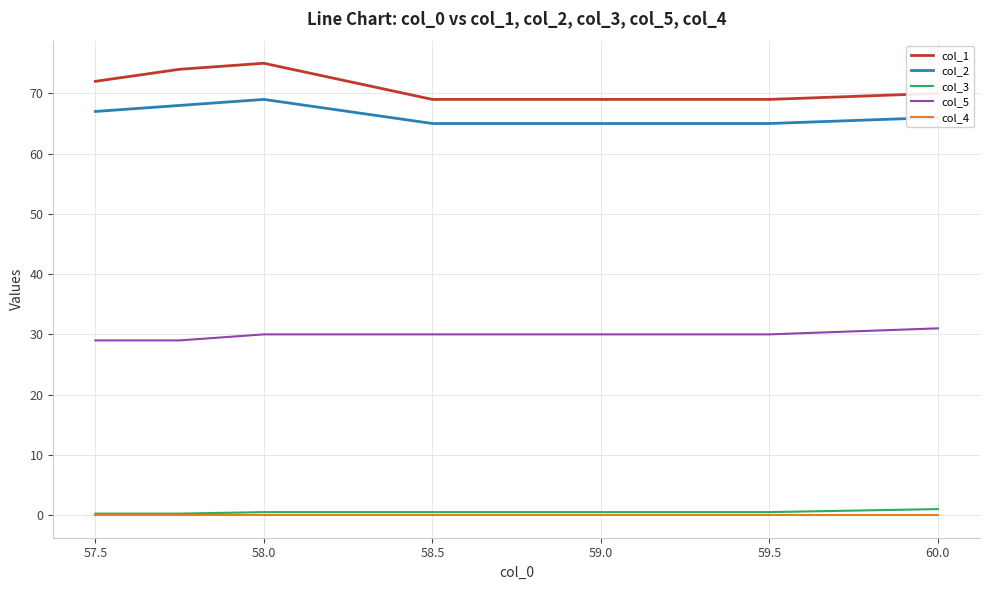

True or false: col_3 and col_2 intersect in this chart.

False